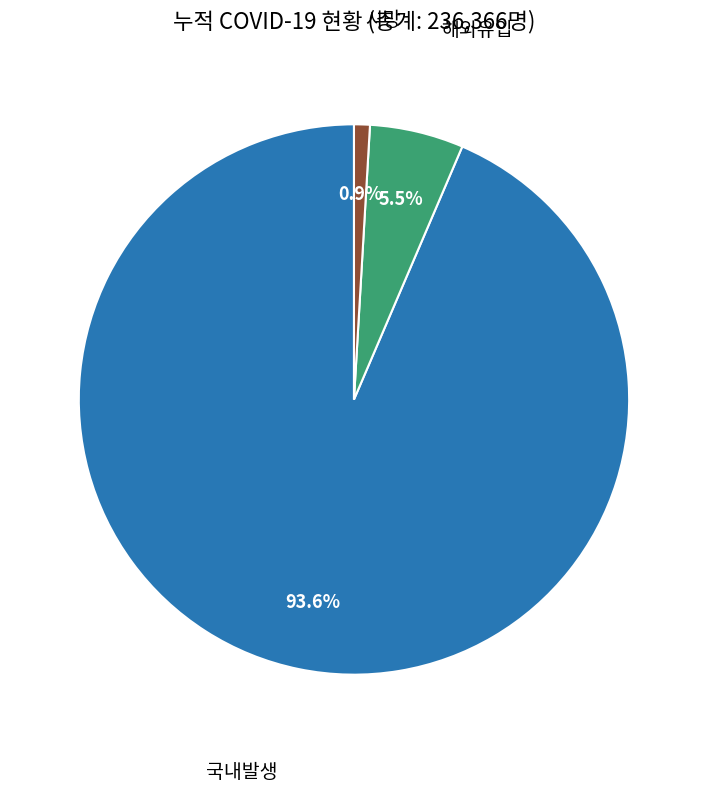

Is there any slice that represents more than half of the pie?

Yes